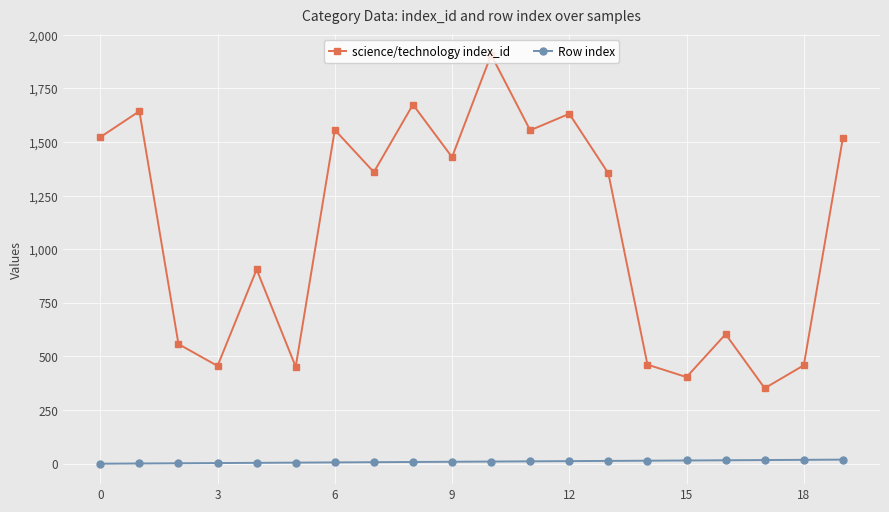

List the series in order of their overall mean, lowest first.

Row index, science/technology index_id